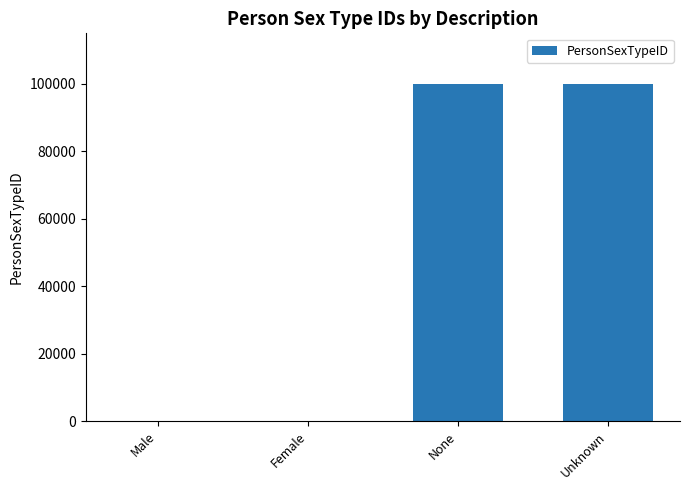

Between Male and Unknown, which is larger?

Unknown